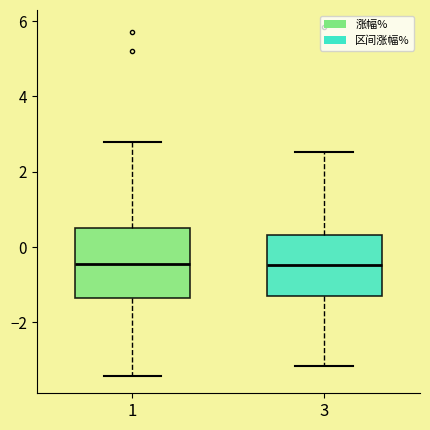

Comparing the boxes themselves (not the whiskers), which one is the tallest?

1